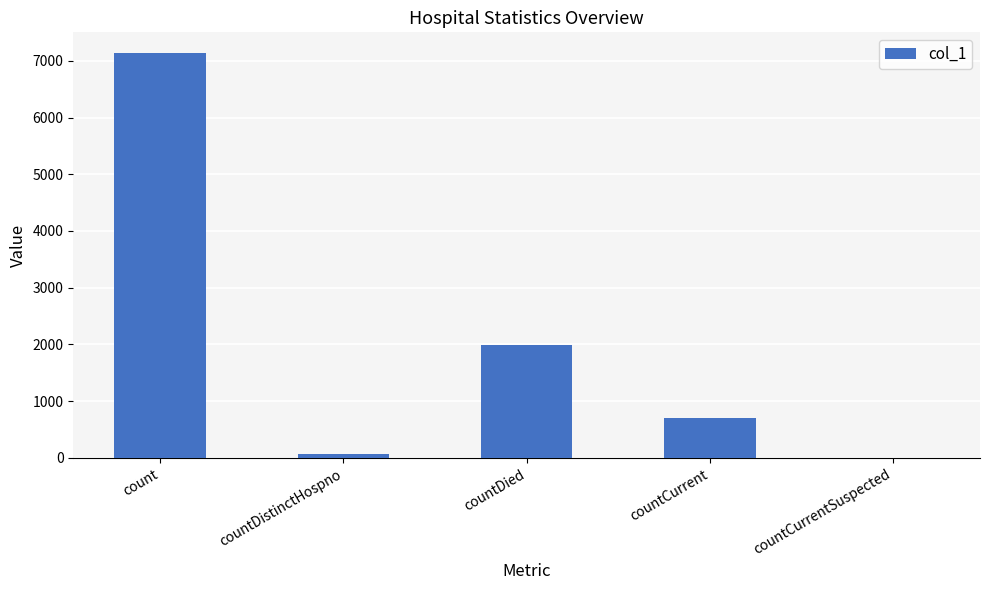

True or false: the data shows 77 at countDistinctHospno.

True